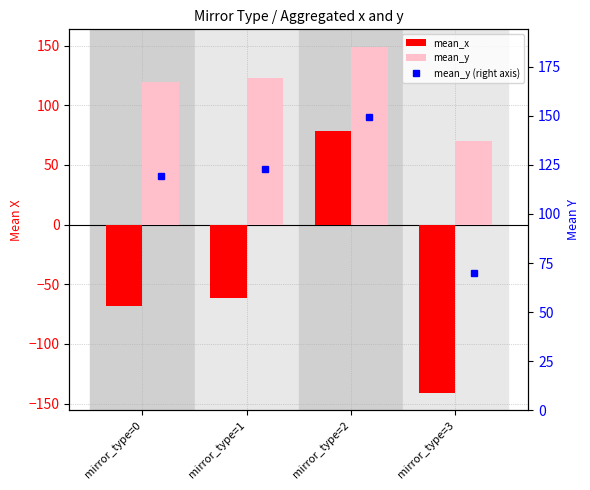

How many data points in mean_x are above -61?

1